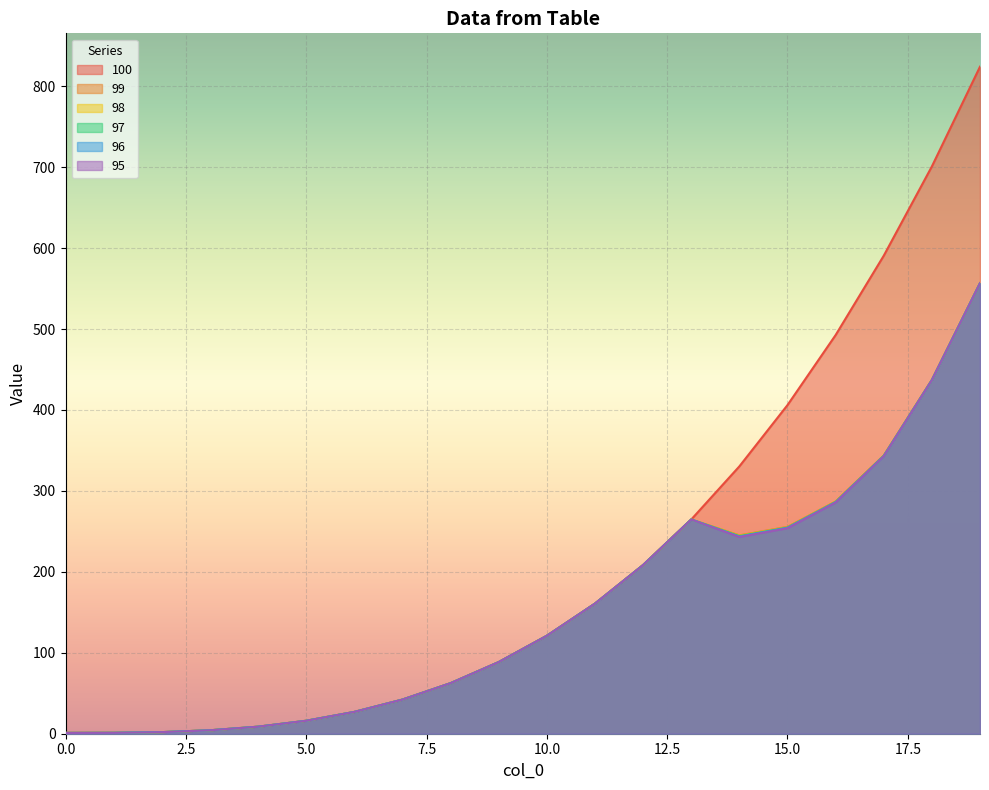

How many series are shown in this chart?

6